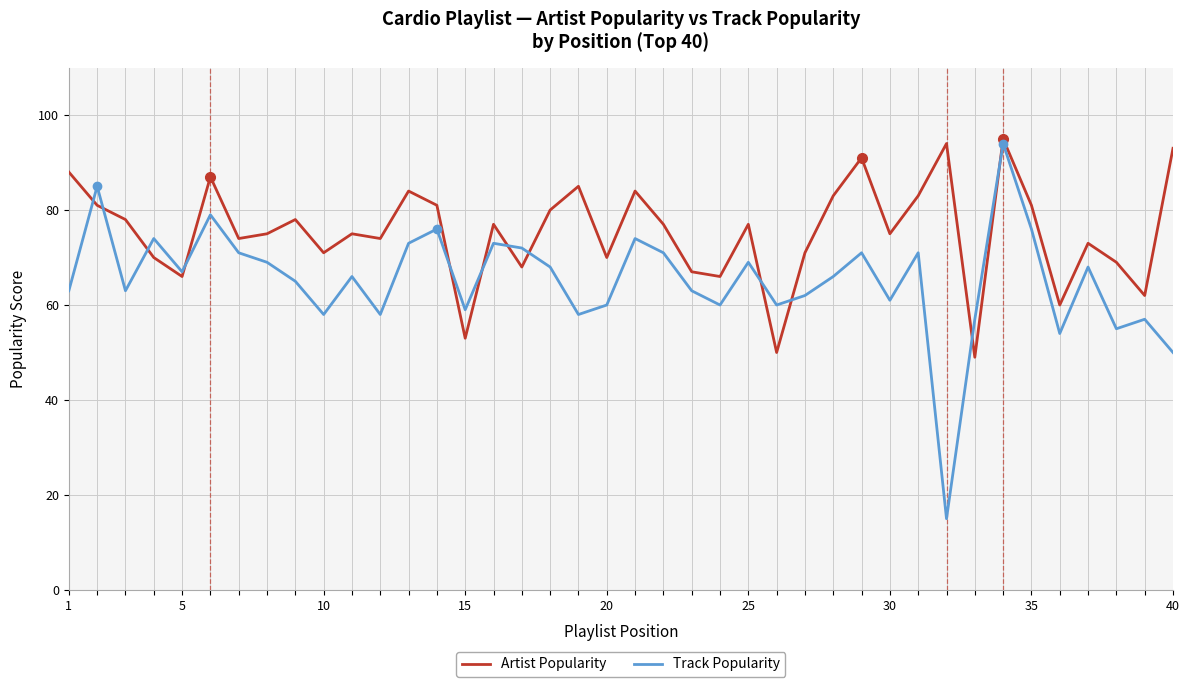

List the series in order of their overall mean, highest first.

Artist Popularity, Track Popularity